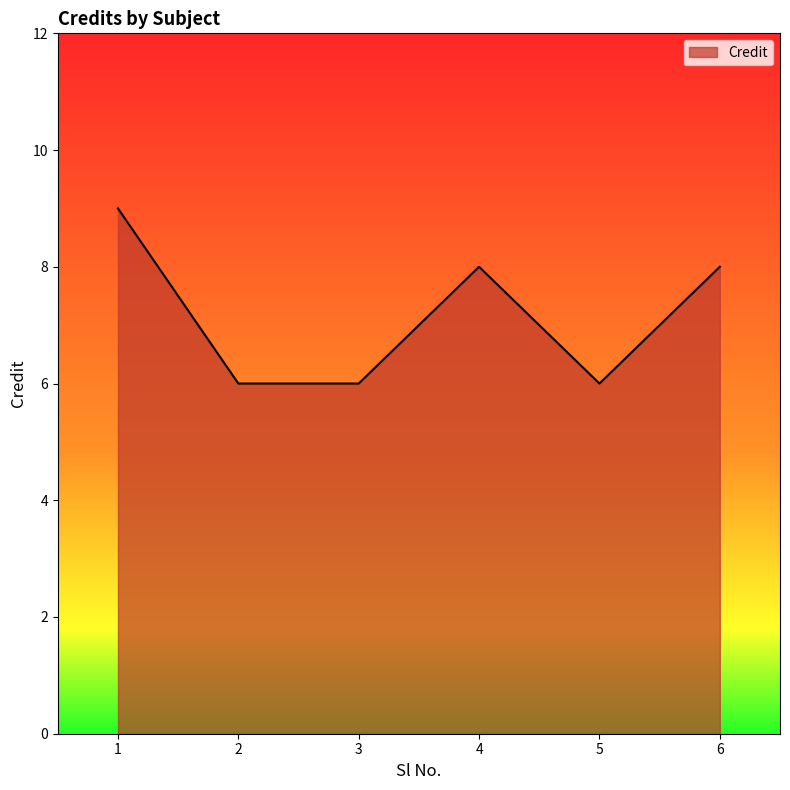

What value does the data have at 2?

6